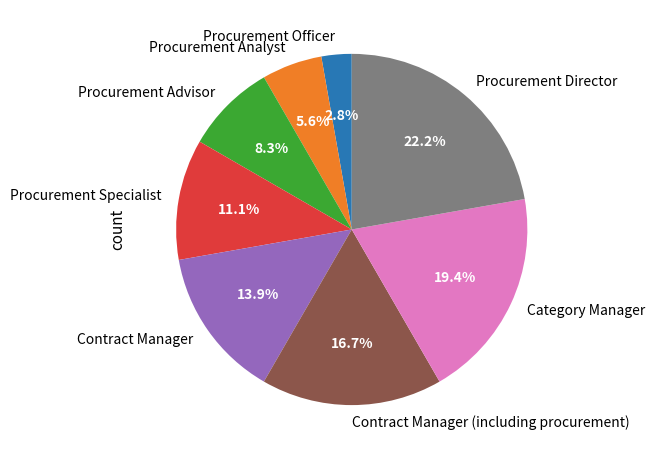

What percentage is NOT represented by Contract Manager (including procurement)?

83.3%